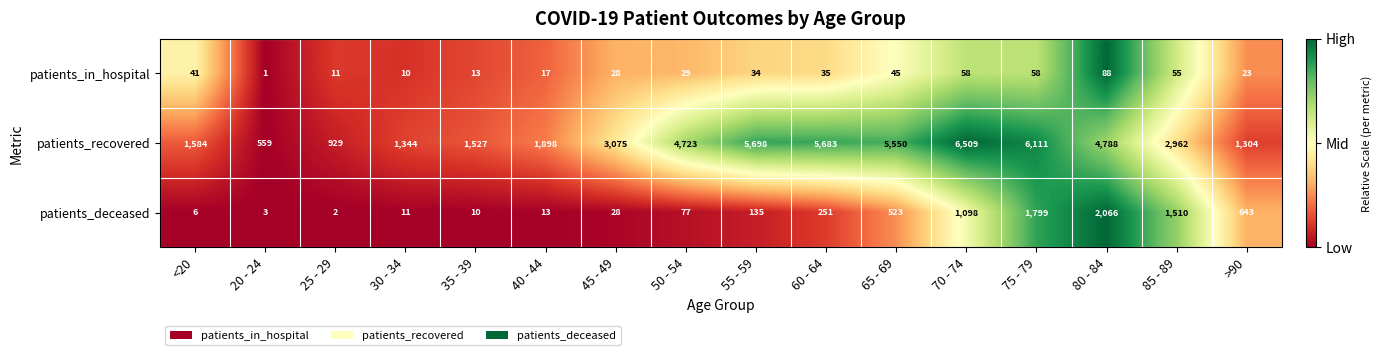

True or false: patients_recovered has a value of 1898 at 40 - 44.

True